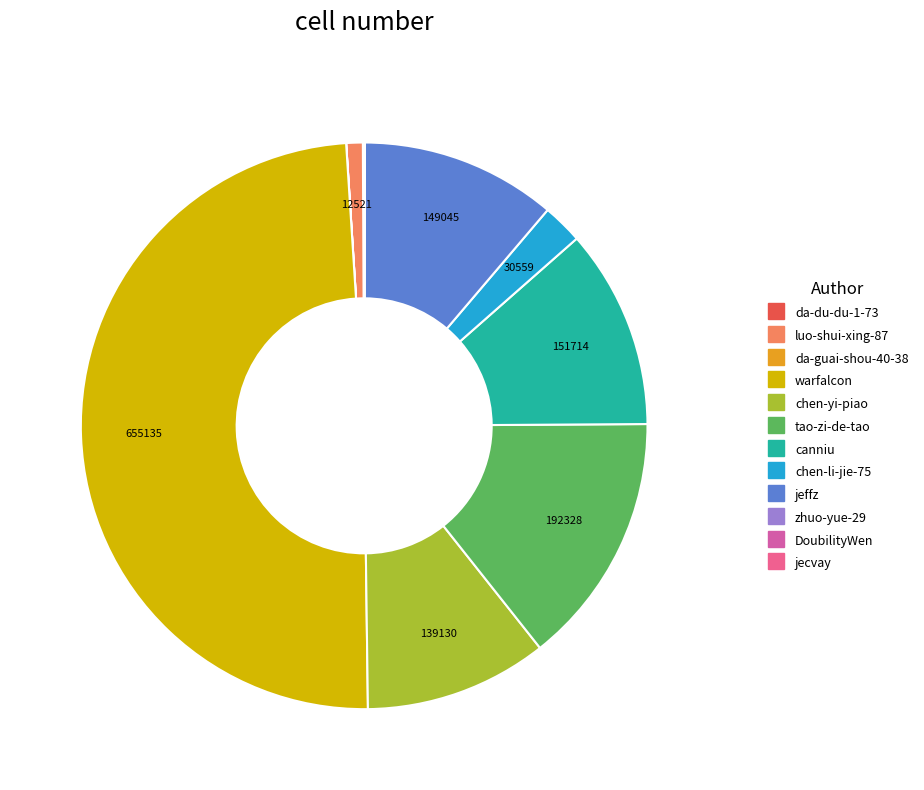

To the nearest percent, what portion does chen-li-jie-75 represent?

2%